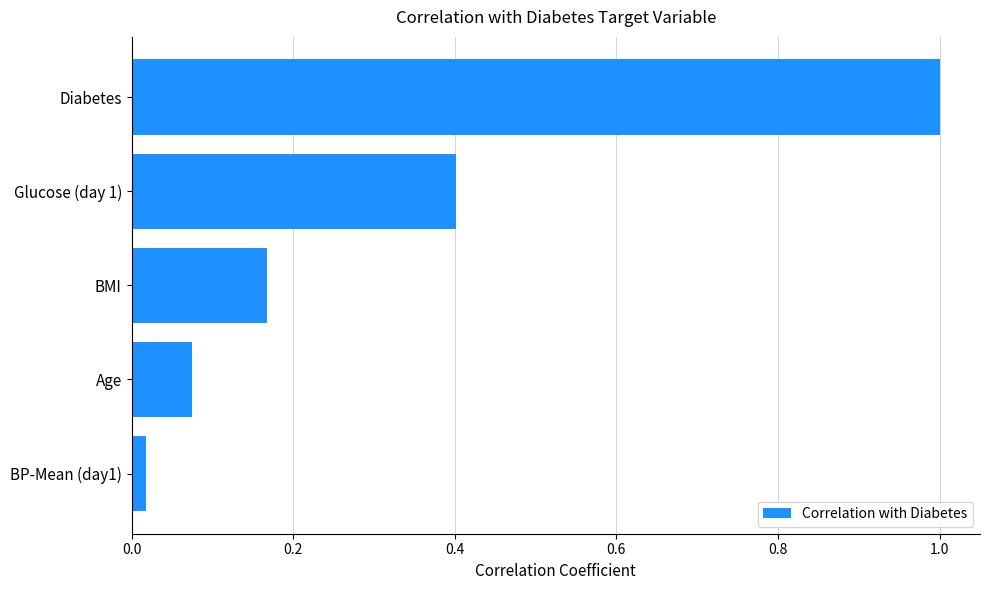

What is the approximate value at Diabetes?

1.0